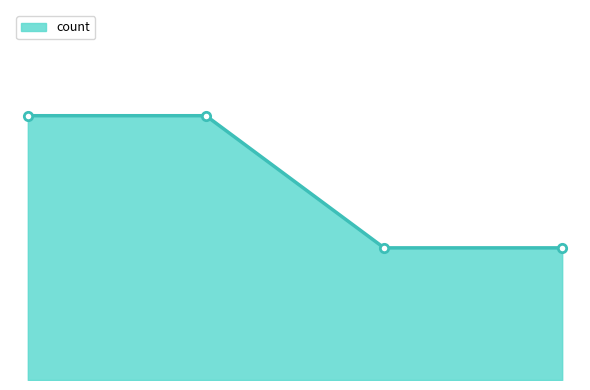

Is this an area chart (filled region under the line)?

Yes